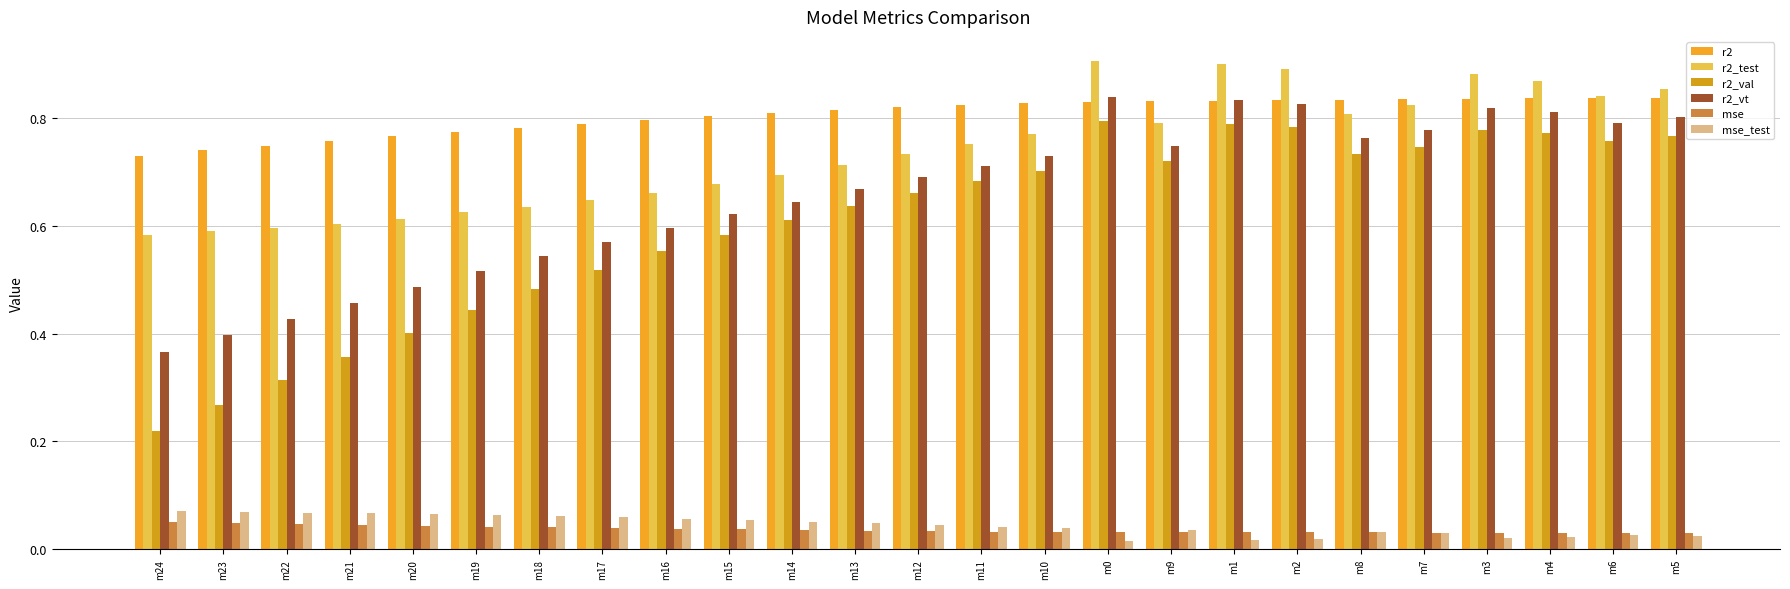

What are all the series names shown in the legend?

r2, r2_test, r2_val, r2_vt, mse, mse_test